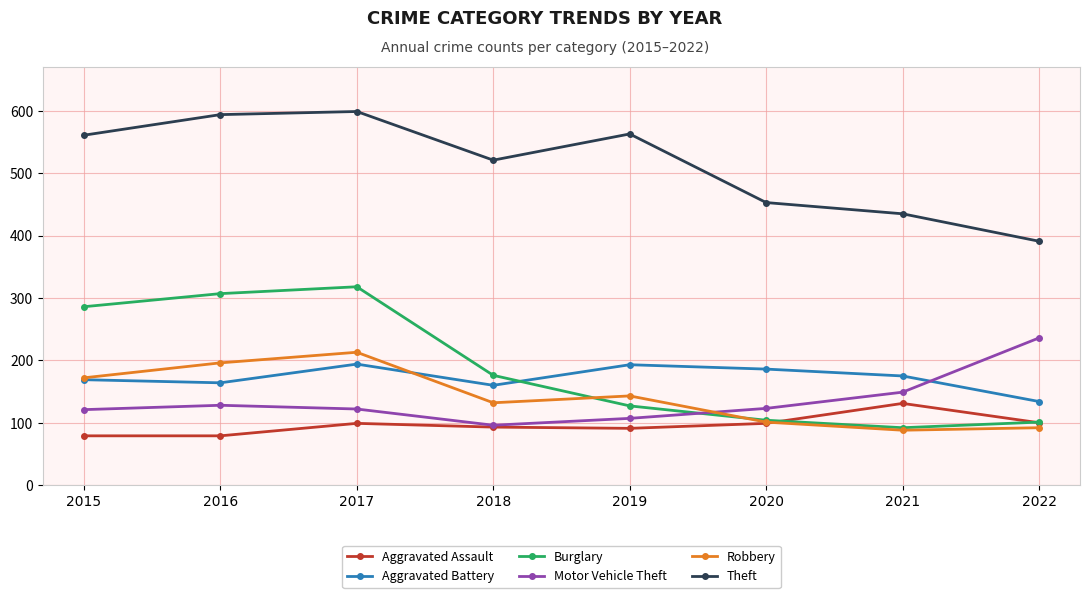

At how many categories does at least one series exceed 182?

8